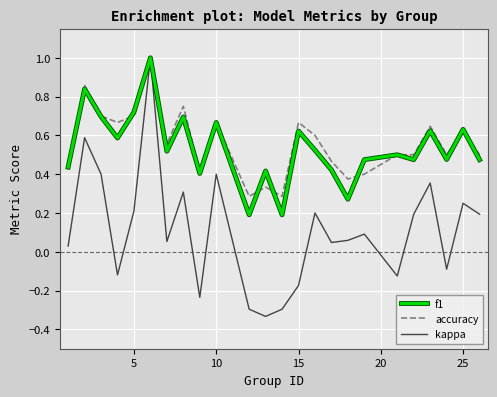

In kappa, how many points are lower than both neighbors (excluding endpoints)?

7